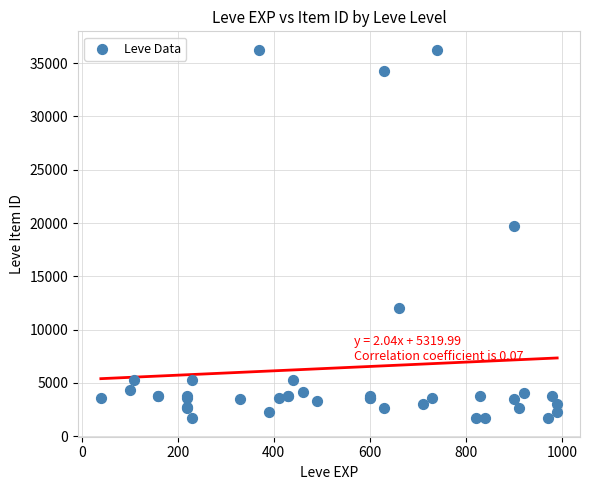

What Y value in the scatter plot is closest to 18967?

19744